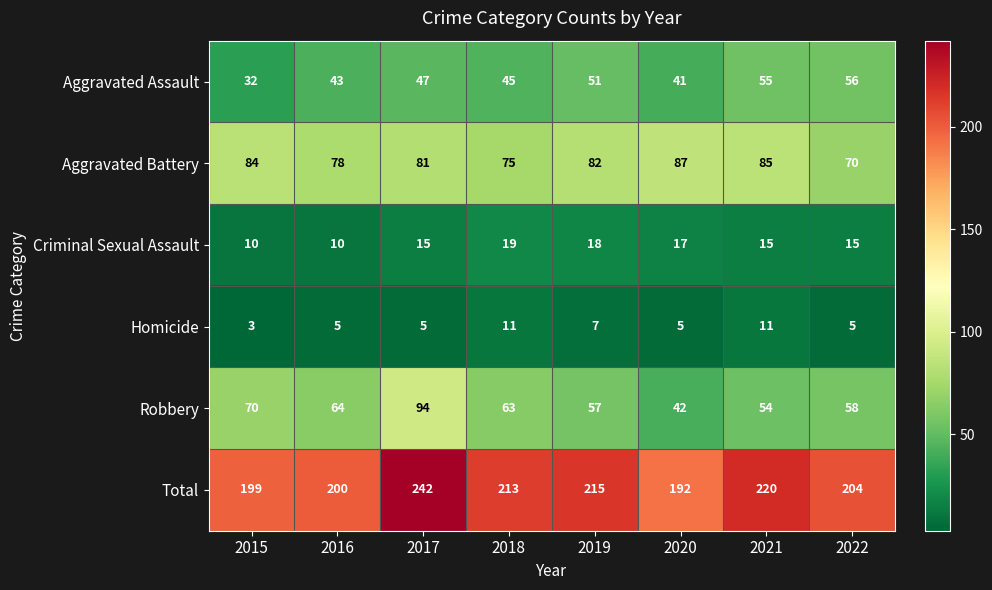

What is the lowest value of the Total series?

192